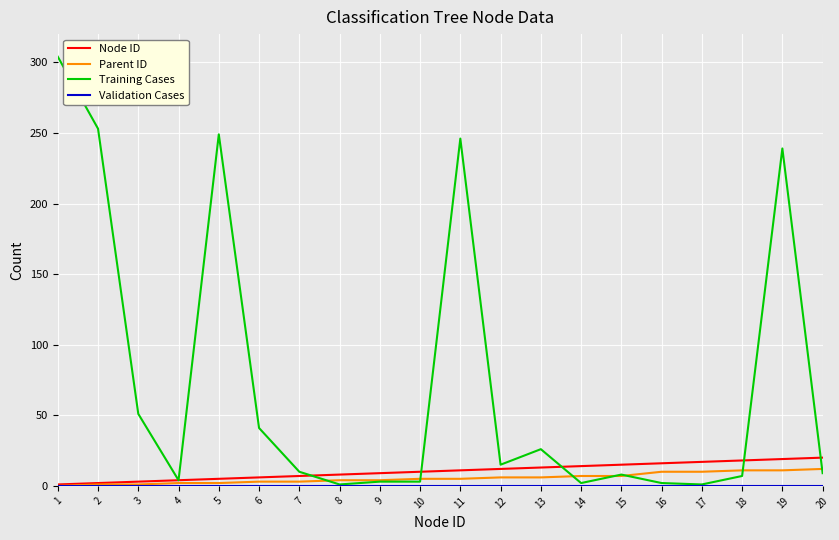

True or false: Node ID has a value of 7 at 20.

False